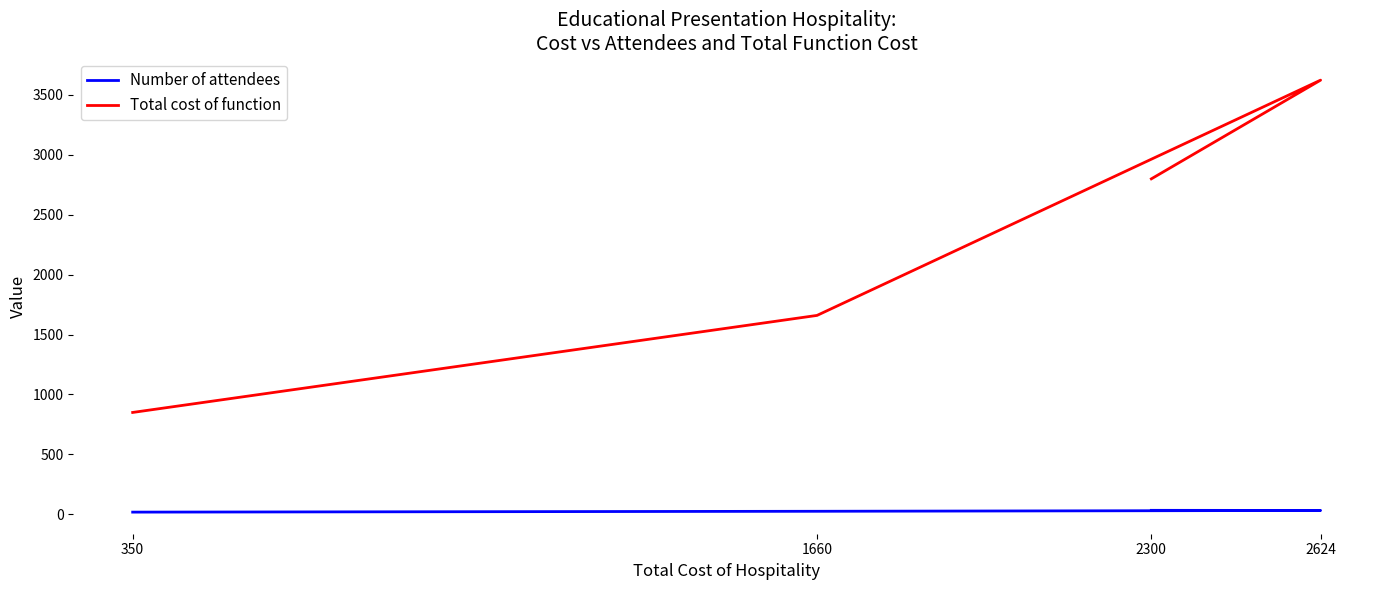

What position from the right is 350?

4